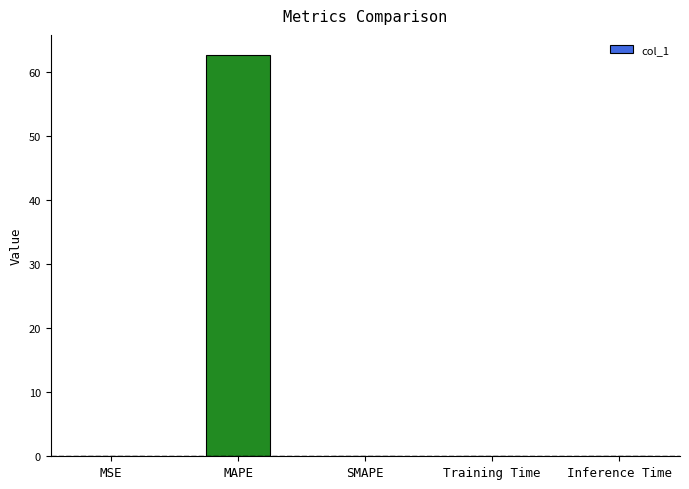

What is the greatest value displayed?

62.6